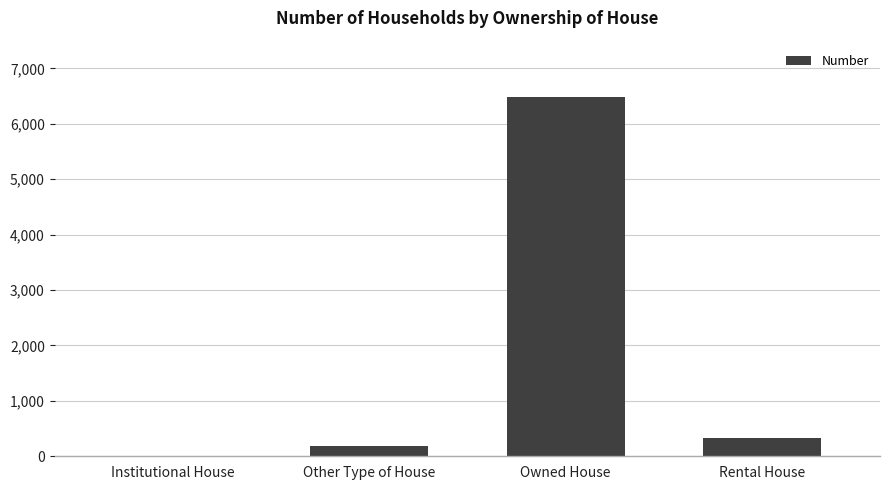

Reading left to right, list all the values displayed in this chart.

7	179	6478	327